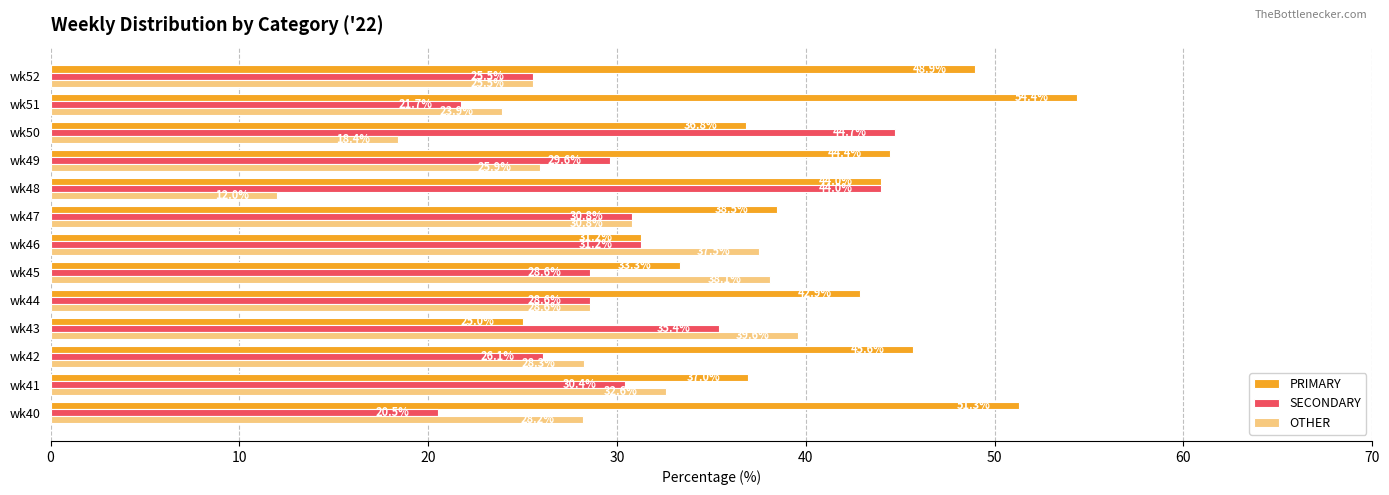

At which label is PRIMARY closest to 39?

wk47